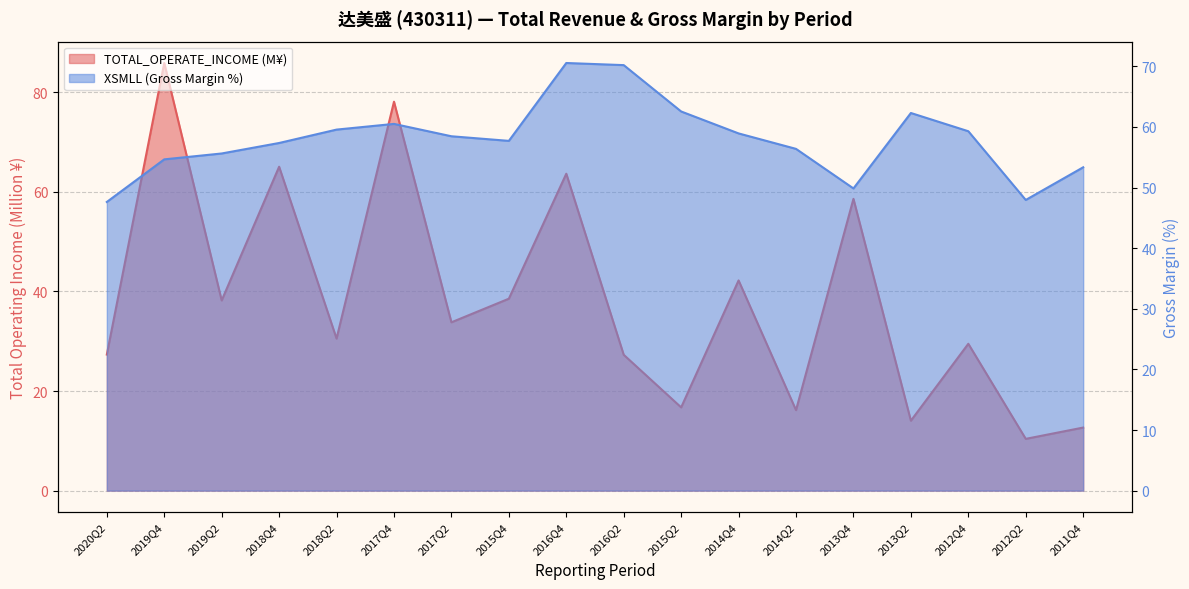

Count the number of data series in this chart.

2